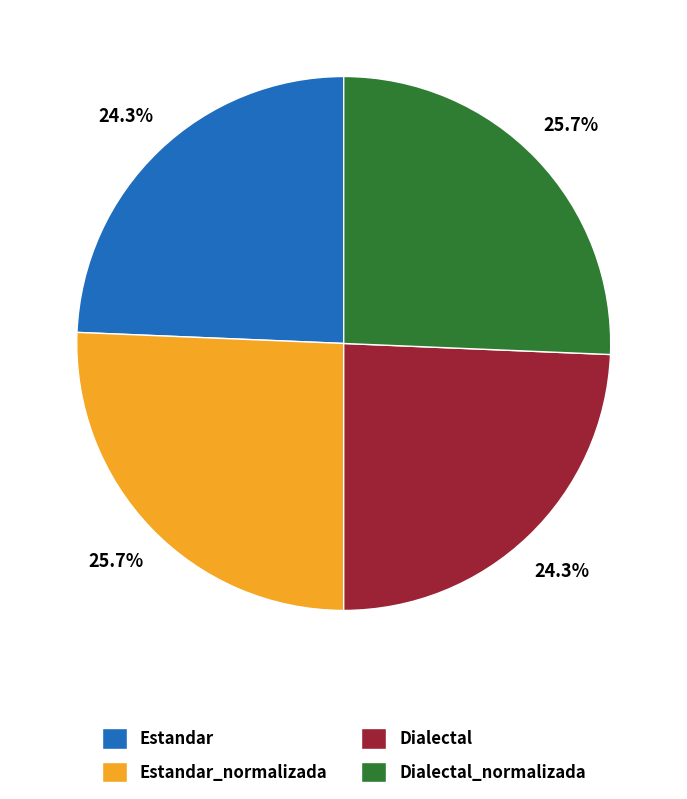

Is there any slice that represents more than half of the pie?

No